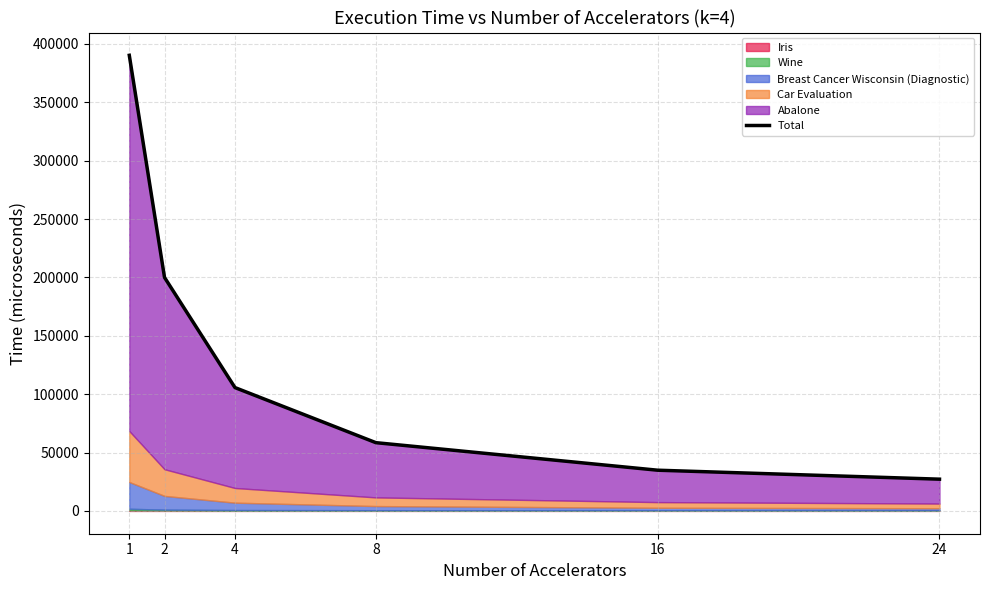

Reading right to left, extract all data points from this chart.

24=27212.3	16=34892.8	8=58484.5	4=105671.2	2=200028.0	1=390267.3